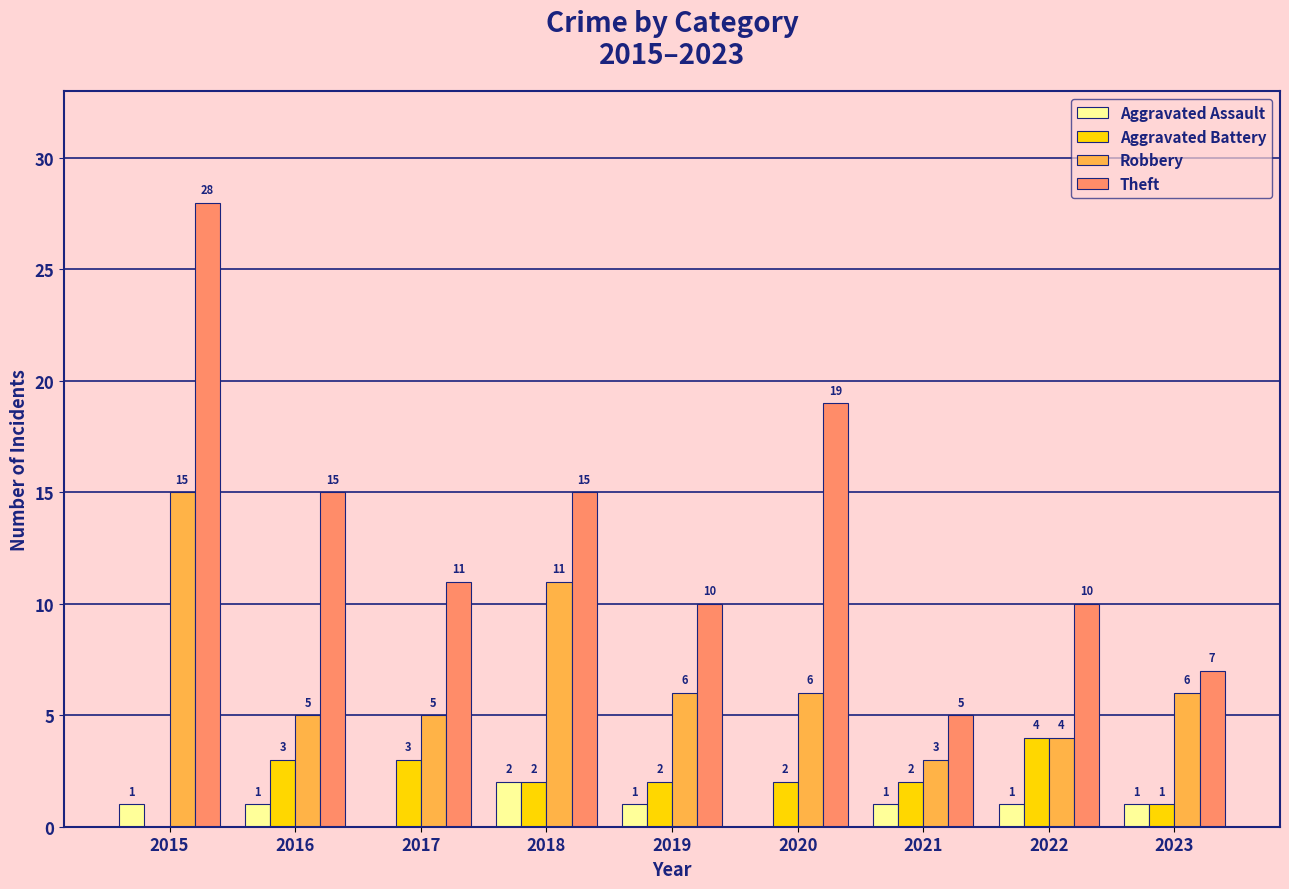

What is the highest value of the Aggravated Battery series?

4